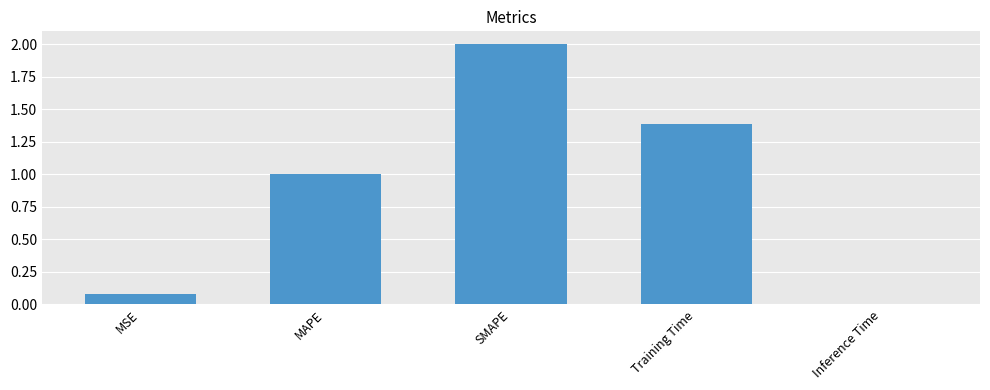

Rank the categories by value from highest to lowest.

SMAPE, Training Time, MAPE, MSE, Inference Time